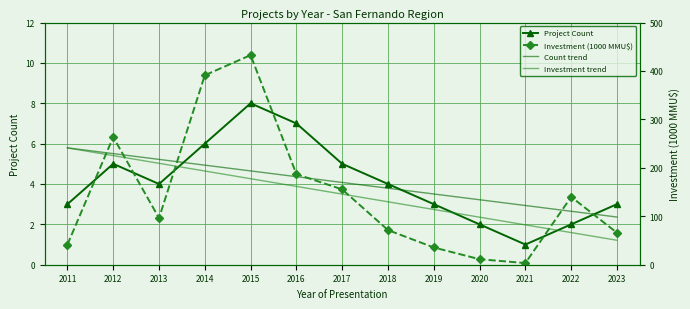

Reading left to right, what are all the values shown in this chart?

Project Count: 2011=3.0	2012=5.0	2013=4.0	2014=6.0	2015=8.0	2016=7.0	2017=5.0	2018=4.0	2019=3.0	2020=2.0	2021=1.0	2022=2.0	2023=3.0
Count trend: 2011=5.8	2012=5.5	2013=5.2	2014=4.9	2015=4.6	2016=4.4	2017=4.1	2018=3.8	2019=3.5	2020=3.2	2021=2.9	2022=2.6	2023=2.4
Investment (1000 MMU$): 2011=41.5	2012=263.6	2013=96.3	2014=391.2	2015=432.8	2016=187.0	2017=155.5	2018=71.5	2019=35.6	2020=11.4	2021=3.4	2022=140.0	2023=66.0
Investment trend: 2011=241.2	2012=225.3	2013=209.4	2014=193.5	2015=177.6	2016=161.7	2017=145.8	2018=129.9	2019=114.0	2020=98.2	2021=82.3	2022=66.4	2023=50.5